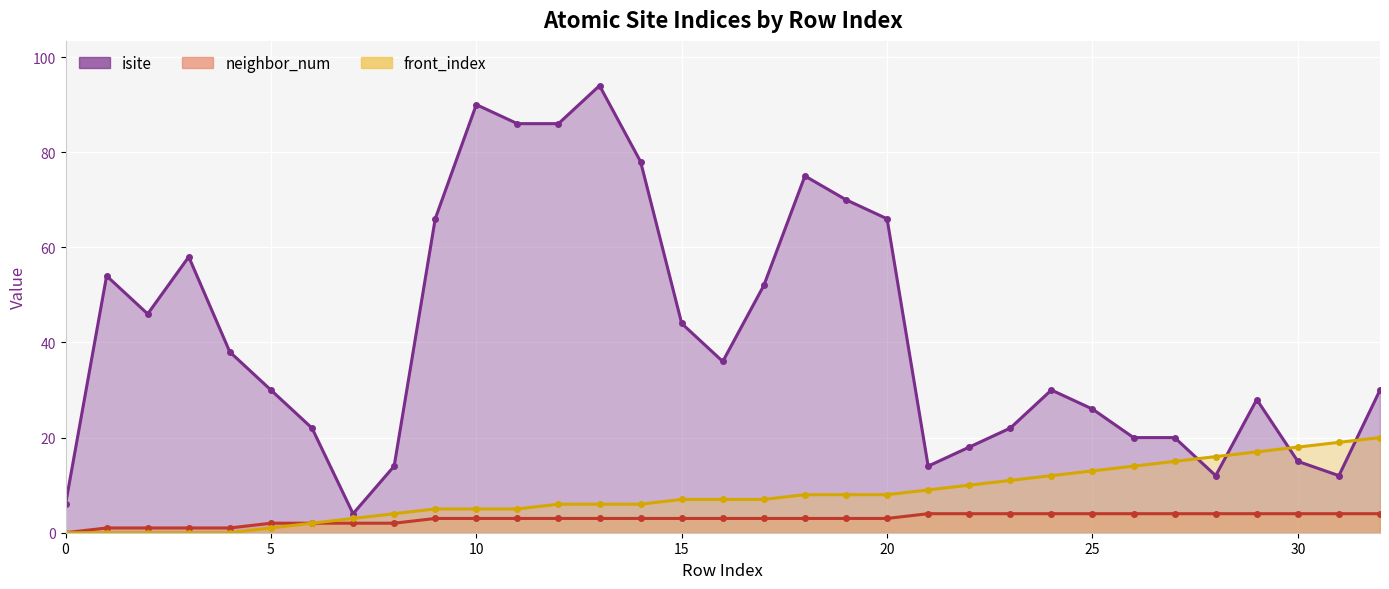

What is the value of the front_index point at the 11th from the left?

5